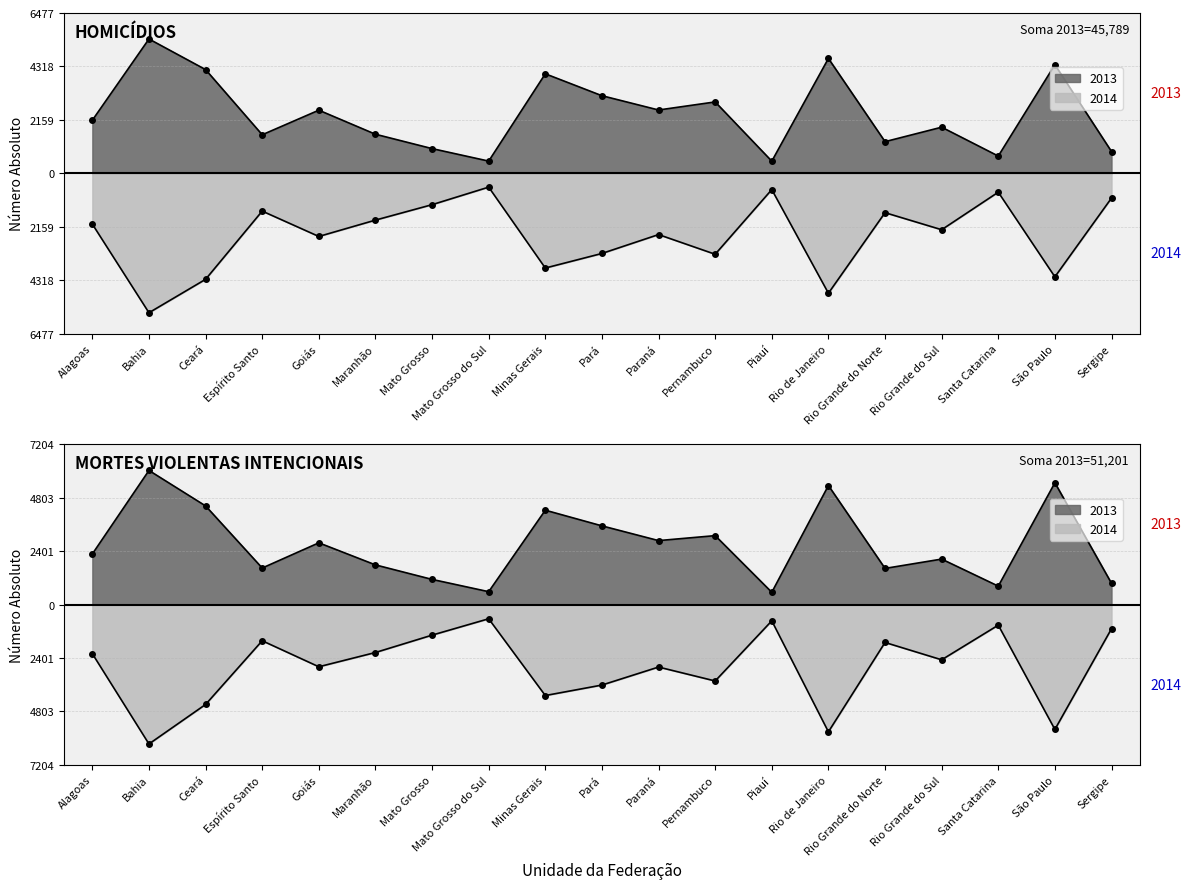

How many lines are shown in the chart?

4